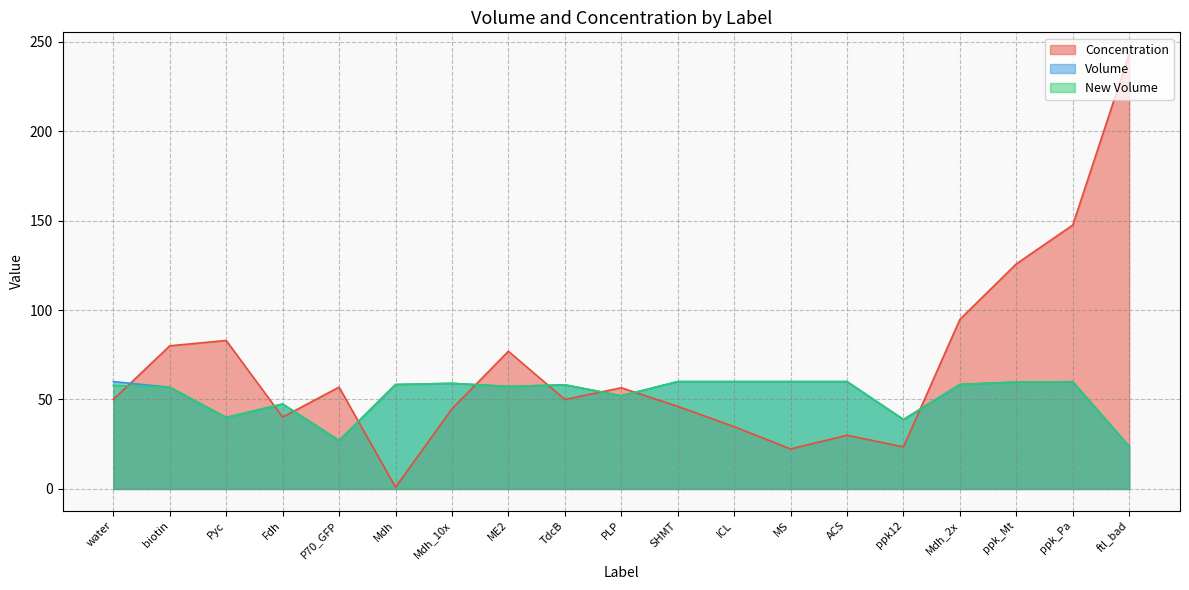

At ICL, list the series in order from smallest to largest.

Concentration, Volume, New Volume